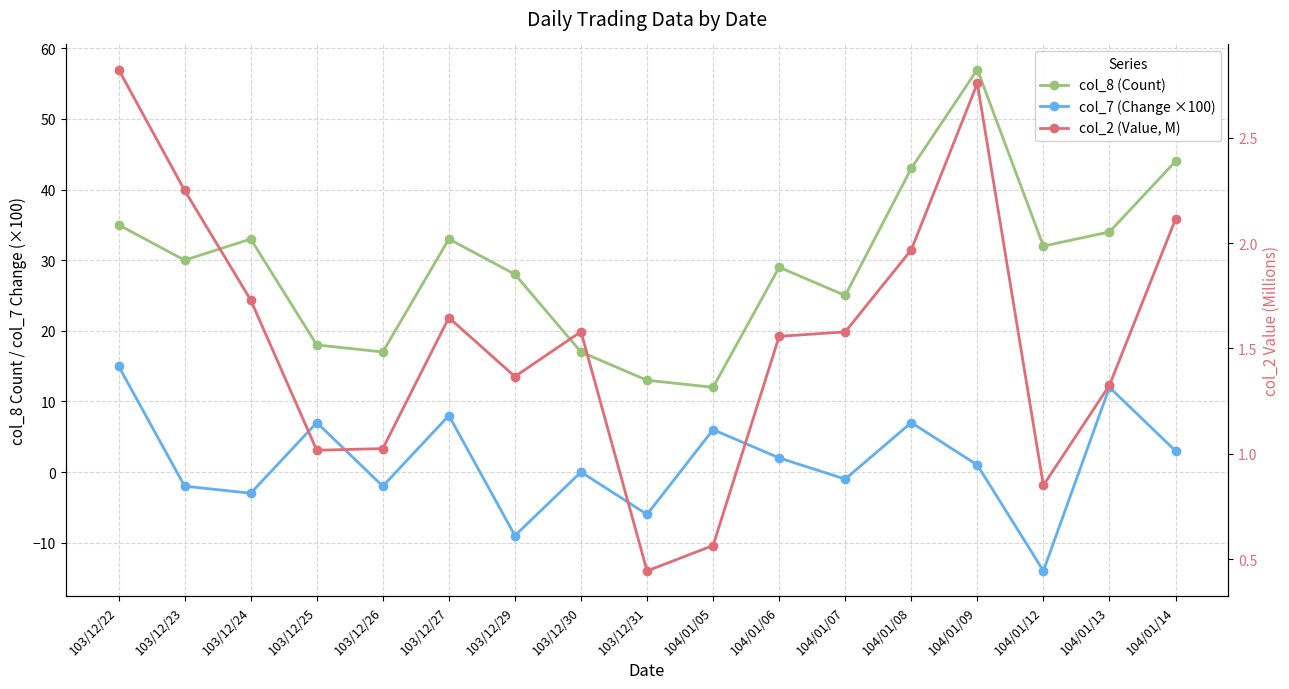

Reading left to right, transcribe all the data shown in this chart.

col_8 (Count): 35.0	30.0	33.0	18.0	17.0	33.0	28.0	17.0	13.0	12.0	29.0	25.0	43.0	57.0	32.0	34.0	44.0
col_7 (Change ×100): 15.0	-2.0	-3.0	7.0	-2.0	8.0	-9.0	0.0	-6.0	6.0	2.0	-1.0	7.0	1.0	-14.0	12.0	3.0
col_2 (Value, M): 2.8	2.2	1.7	1.0	1.0	1.6	1.4	1.6	0.4	0.6	1.6	1.6	2.0	2.8	0.9	1.3	2.1